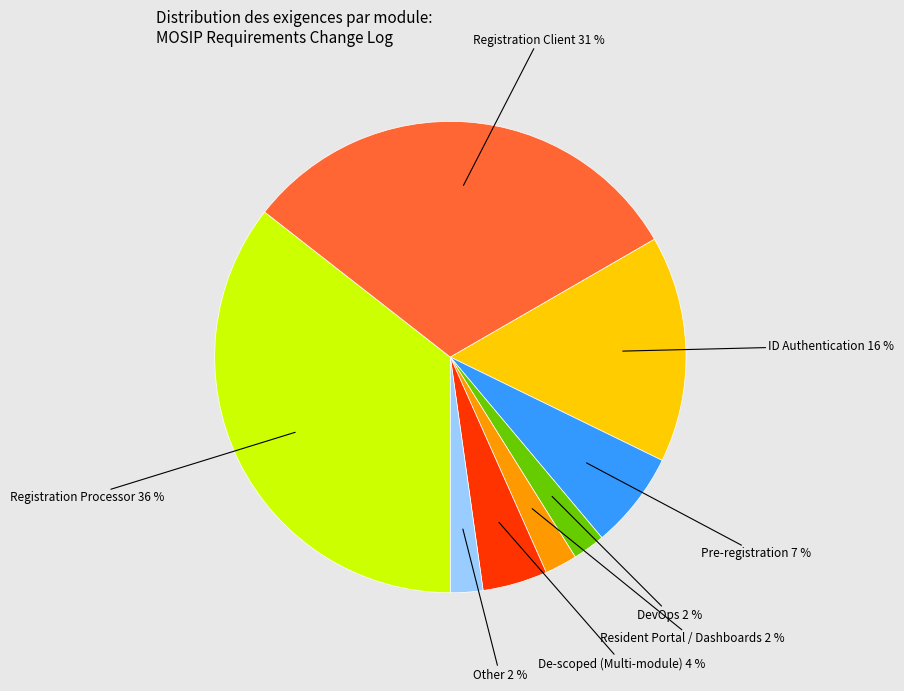

To the nearest percent, what is the average slice percentage?

12%